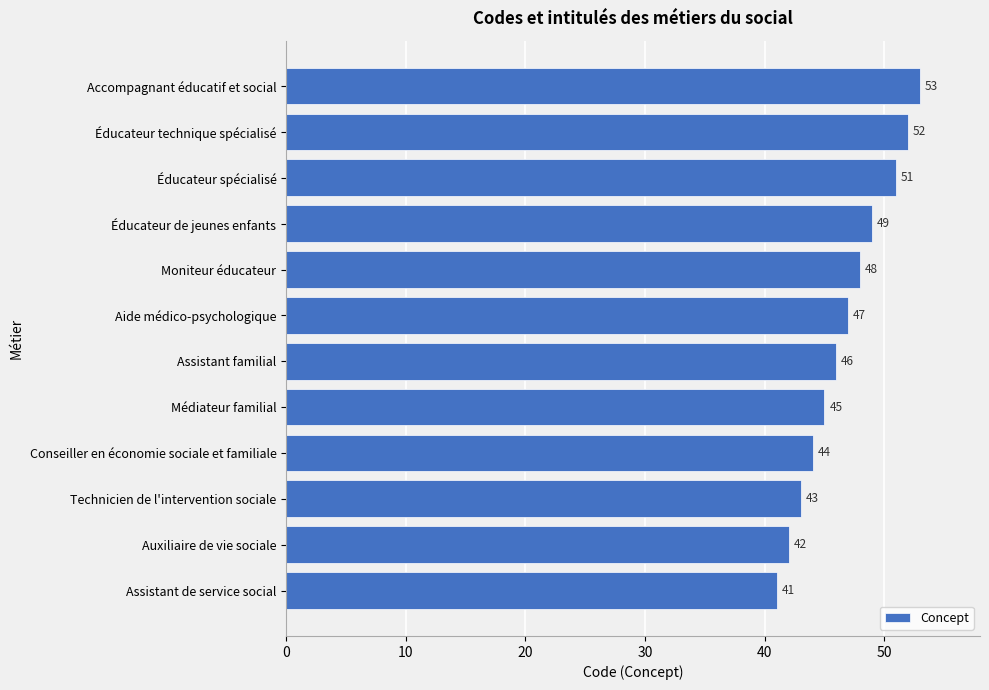

True or false: the data shows 41 at Assistant de service social.

True